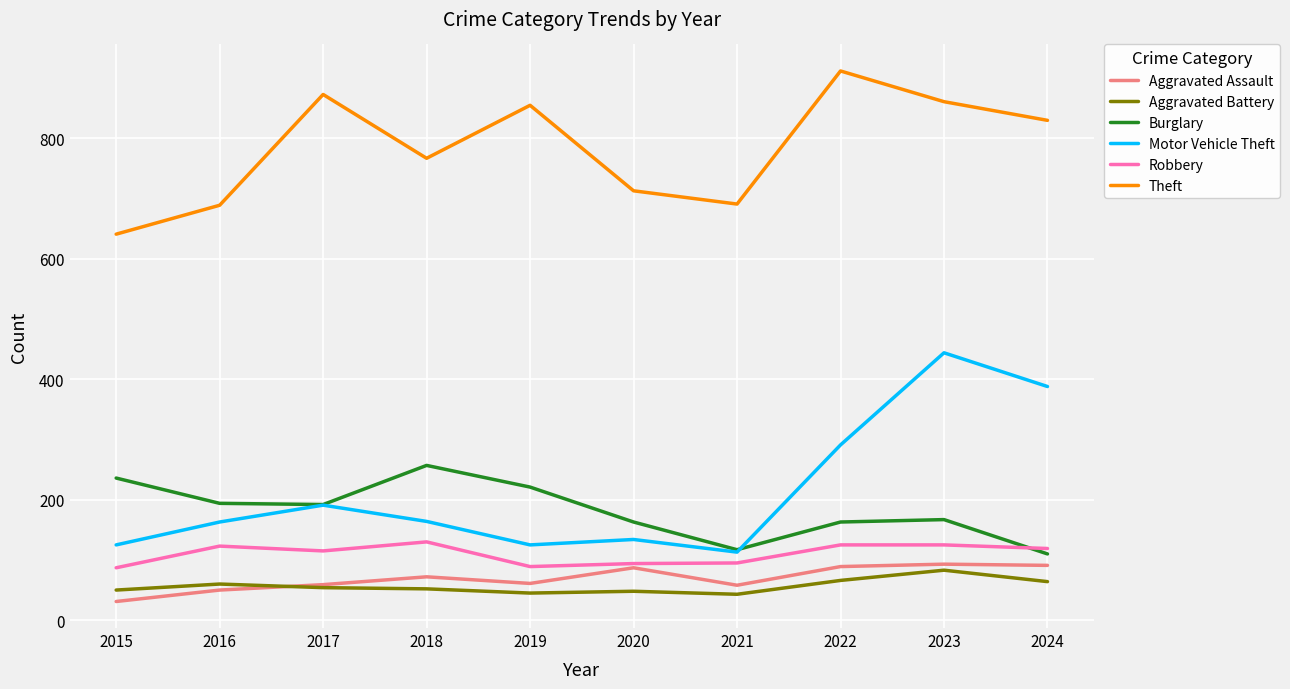

Which series has the largest range (max minus min)?

Motor Vehicle Theft